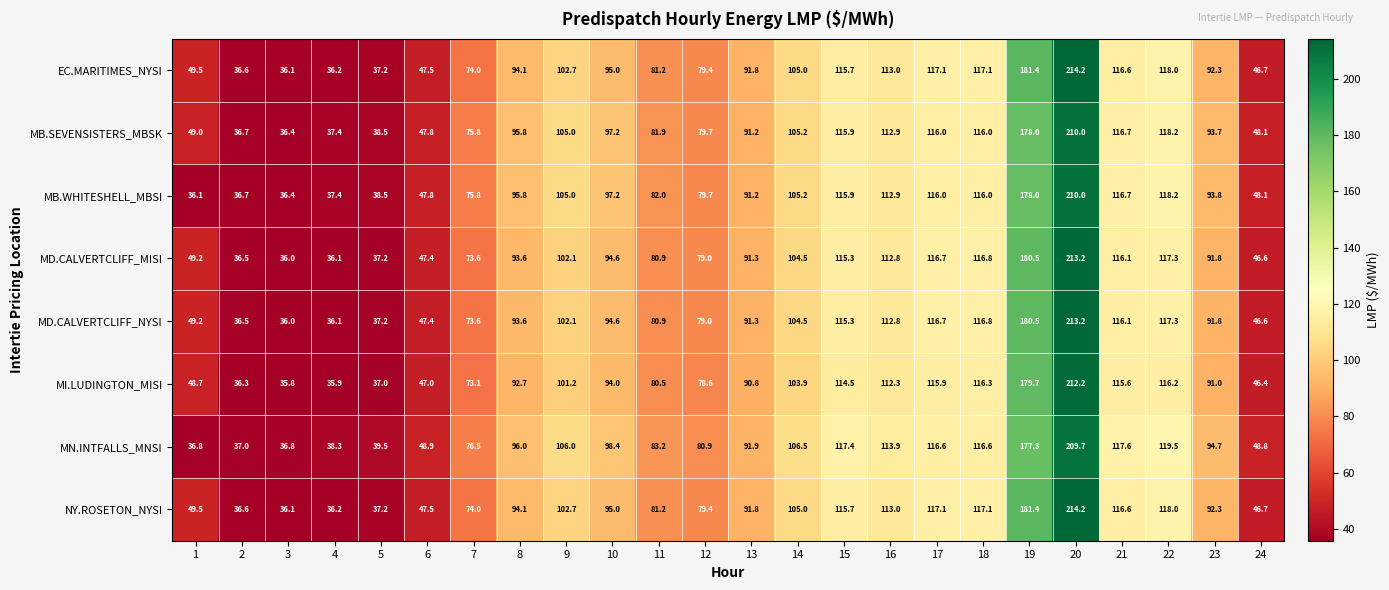

What is the difference between the MB.WHITESHELL_MBSI values at 22 and 16?

5.3